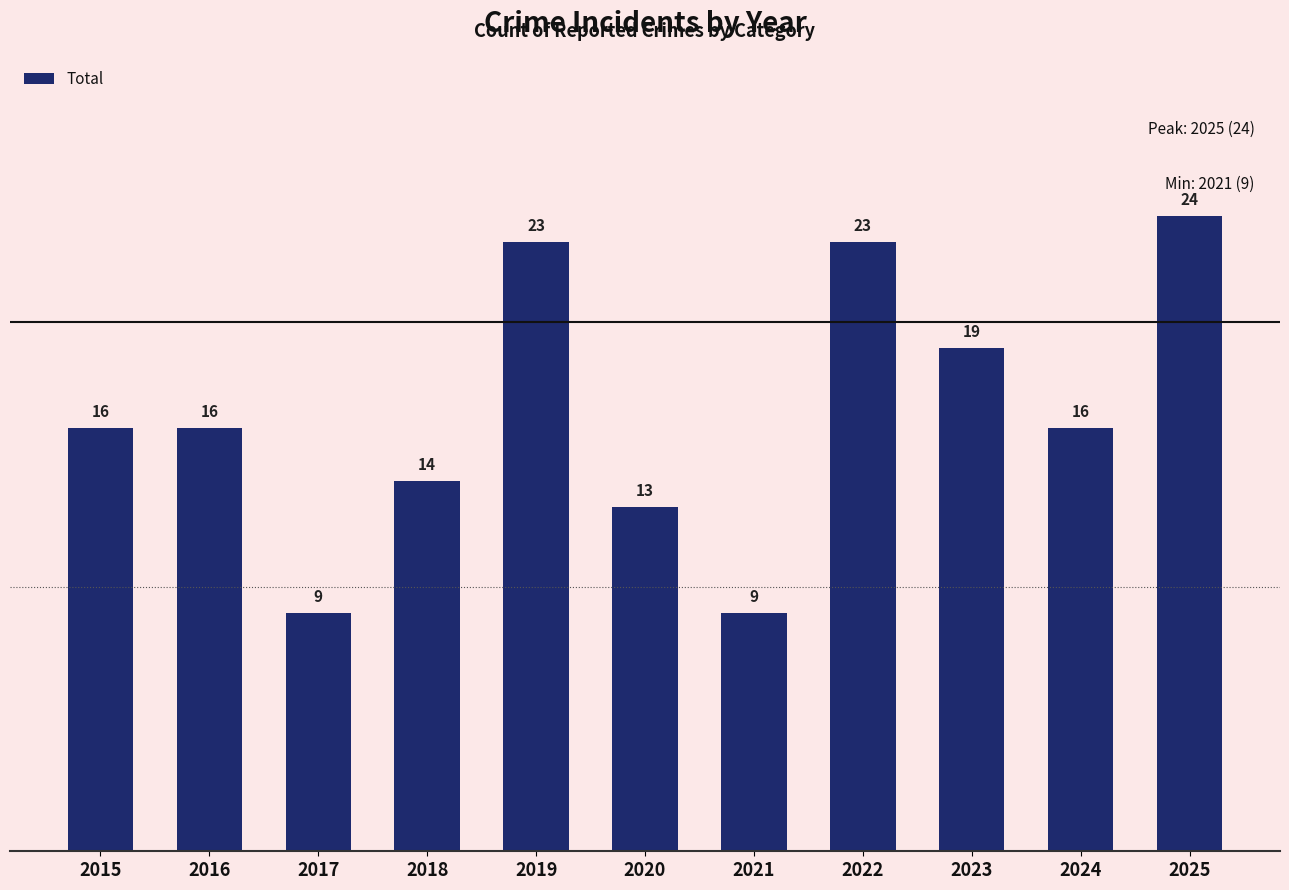

What is the approximate value at 2024?

16